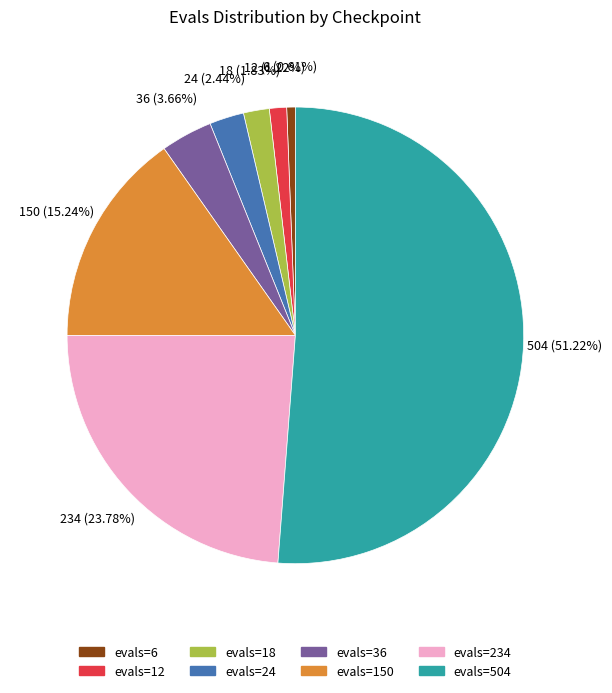

What is the largest slice in the pie chart?

evals=504